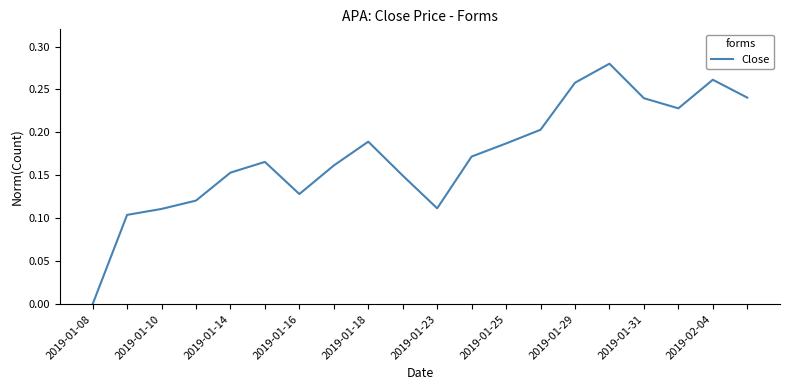

The chart shows a value of 0.0 at 2019-01-25. True or false?

False